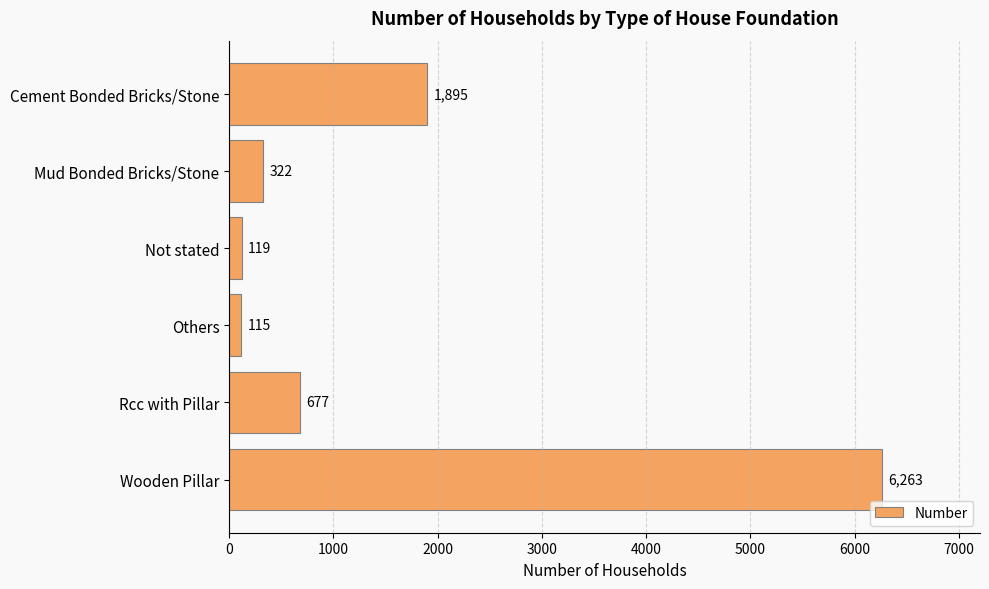

What is the ratio of the value at Others to the value at Mud Bonded Bricks/Stone?

0.4